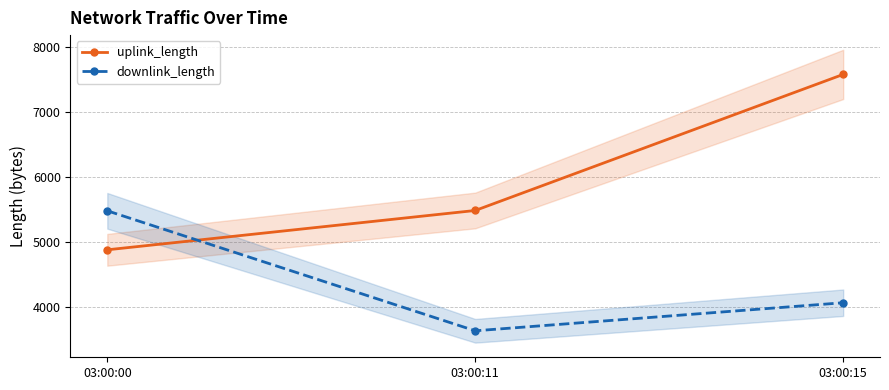

What is the average value of the uplink_length series?

5979